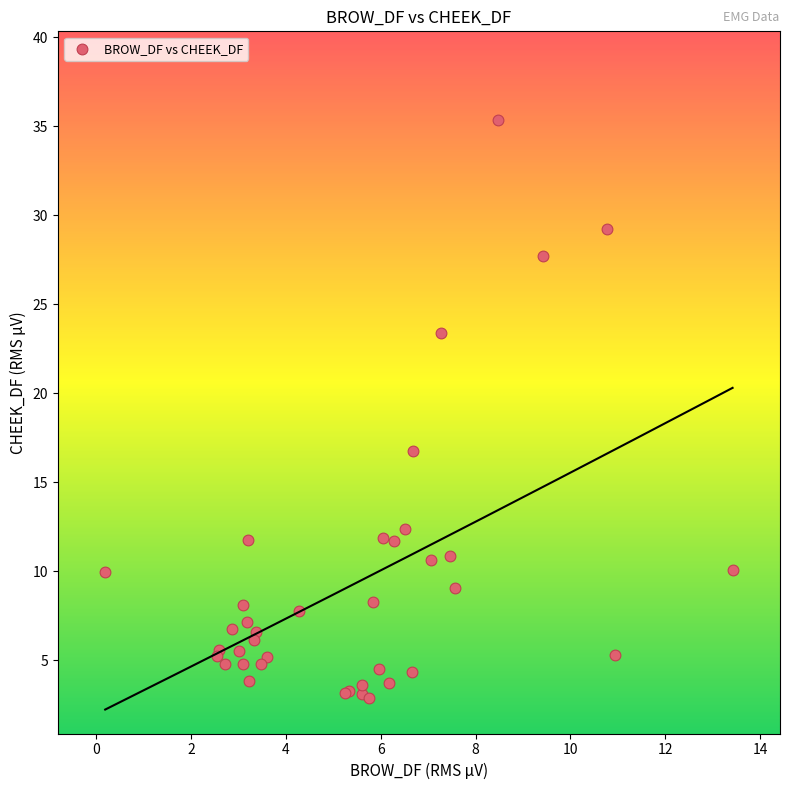

What Y value in the scatter plot is closest to 19?

16.7